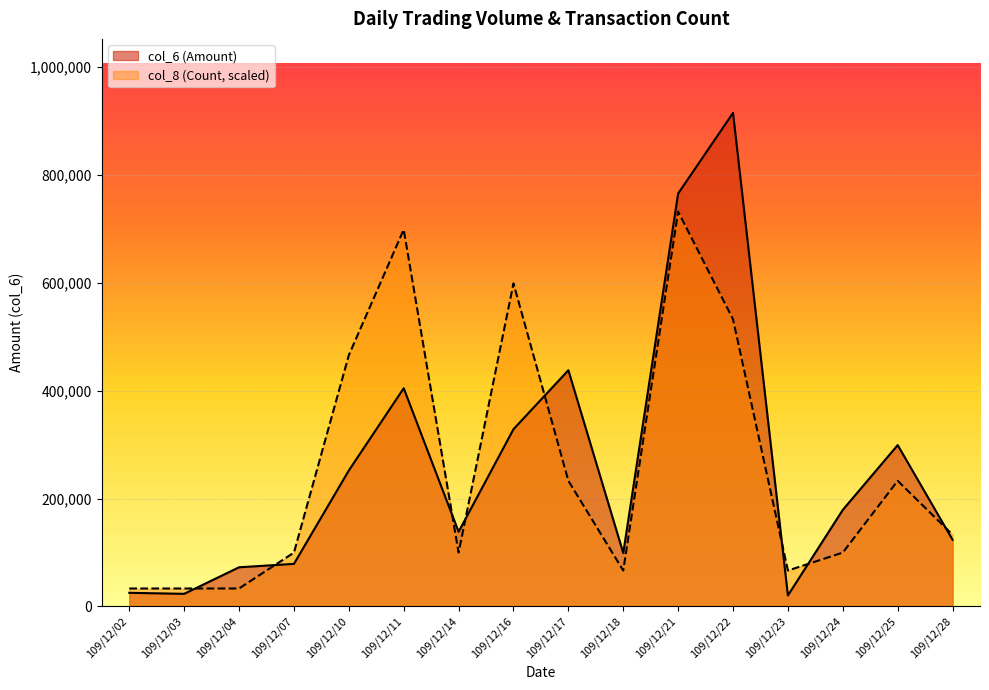

What is the maximum value shown in the chart?

915030.0